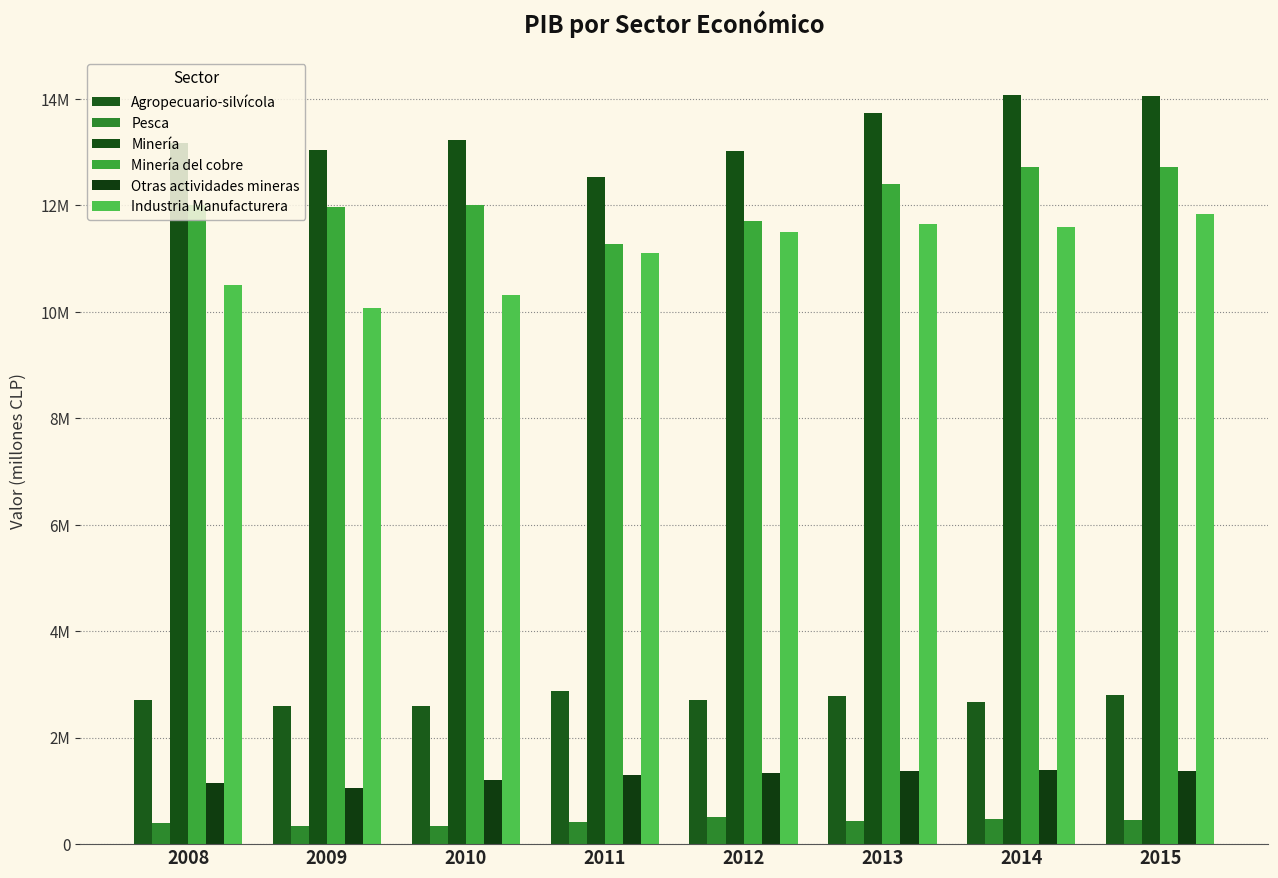

The value of Pesca at 2009 is 118836. True or false?

False